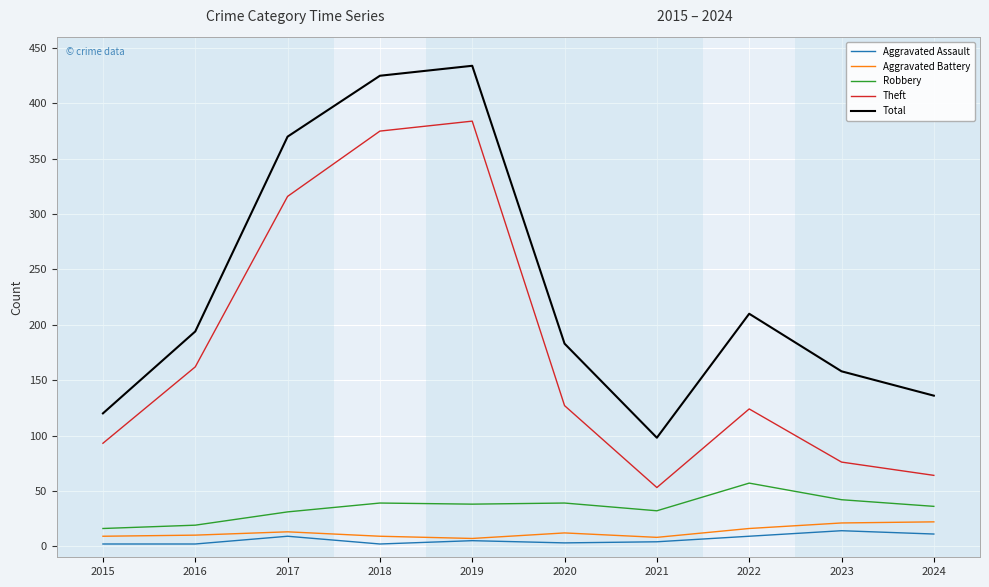

Is this an area chart (filled region under the line)?

No